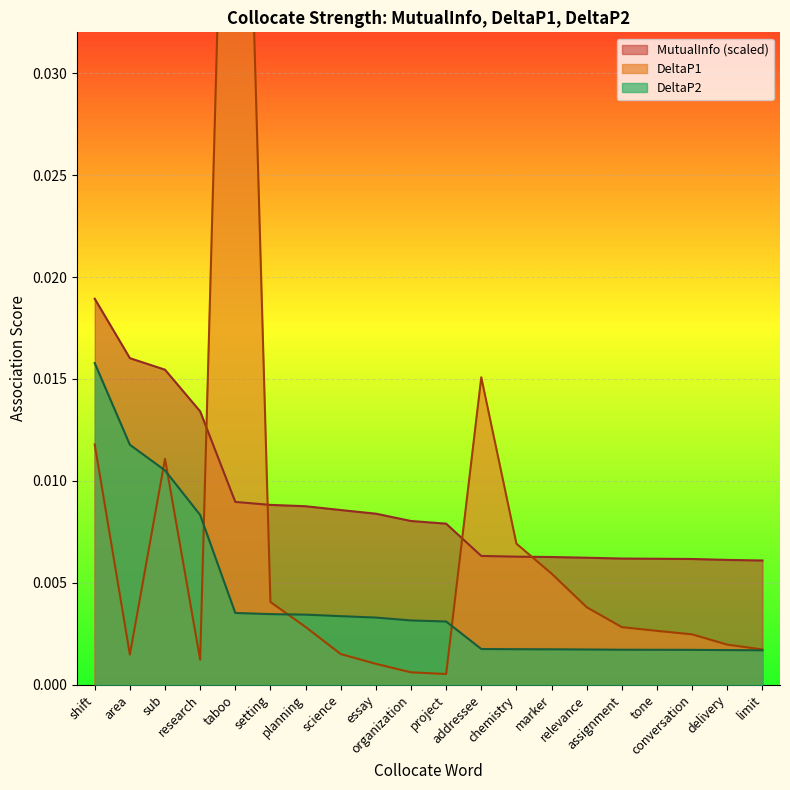

Count the number of data series in this chart.

3